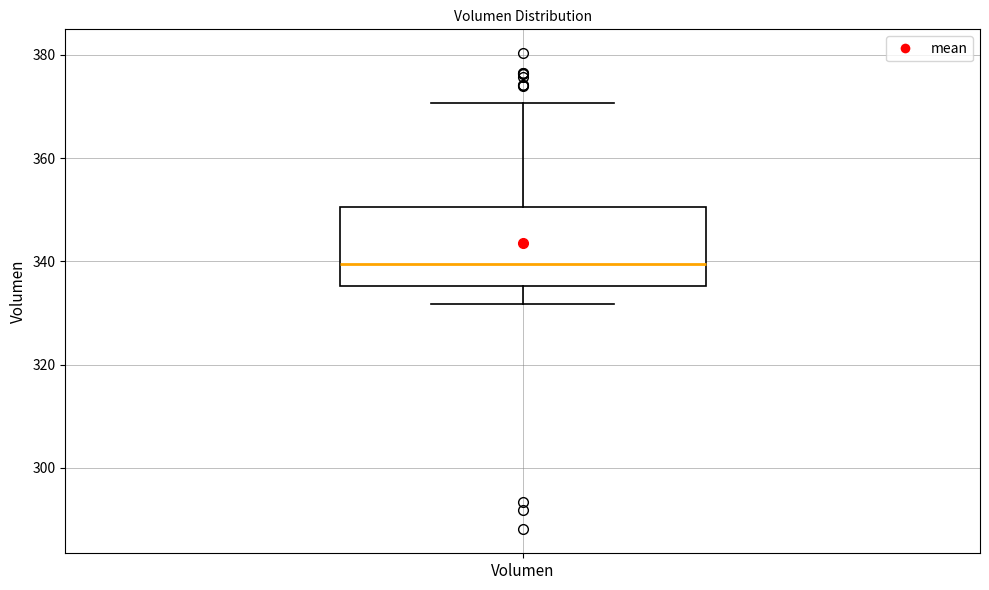

Where does the lower whisker of the box for Volumen end on the y-axis? The values are not printed on the chart, so give them approximately, as read against the axis.

332